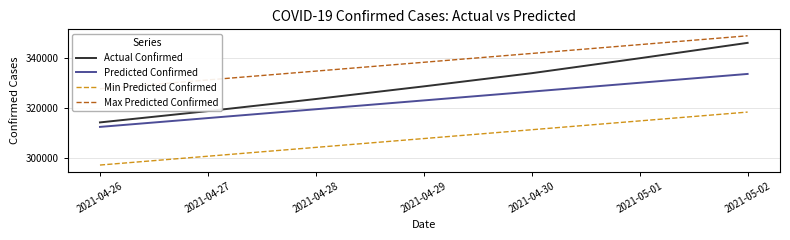

What is the difference between the maximum and minimum values in the Max Predicted Confirmed series?

21231